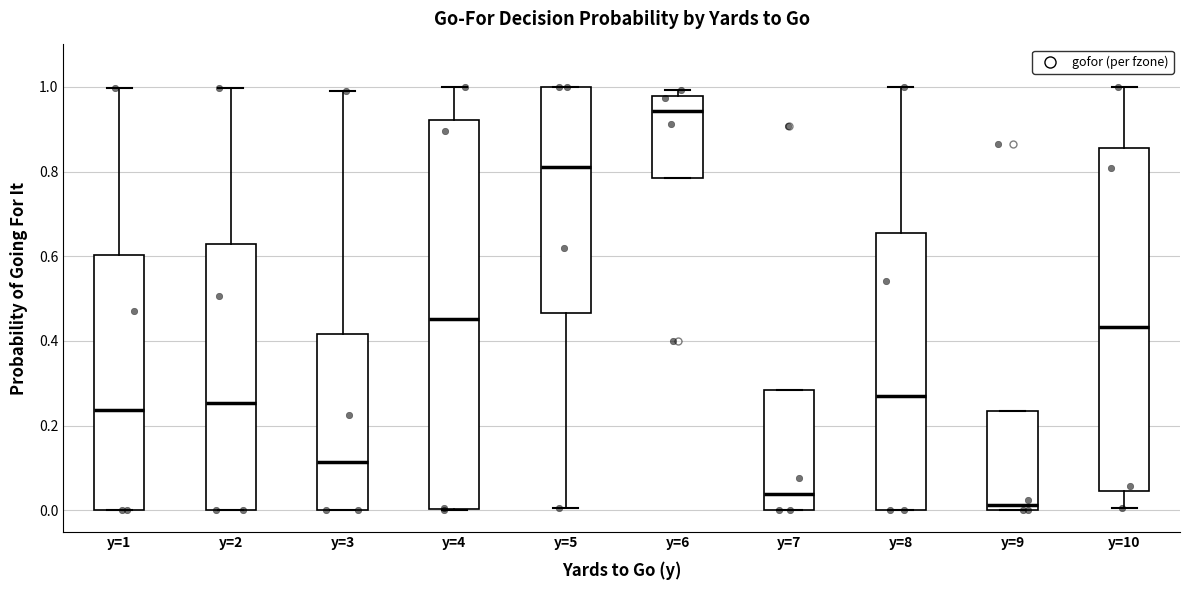

Reading left to right, read every box against the y-axis: the position of its median line, the range the box covers, and the ends of its whiskers. The values are not printed on the chart, so give them approximately, as read against the axis.

y=1: median 0.24, box 0.00 to 0.60, whiskers 0.00 to 1.00
y=2: median 0.26, box 0.00 to 0.62, whiskers 0.00 to 1.00
y=3: median 0.12, box 0.00 to 0.42, whiskers 0.00 to 1.00
y=4: median 0.46, box 0.00 to 0.92, whiskers 0.00 to 1.00
y=5: median 0.82, box 0.46 to 1.00, whiskers 0.00 to 1.00
y=6: median 0.94, box 0.78 to 0.98, whiskers 0.78 to 1.00
y=7: median 0.04, box 0.00 to 0.28, whiskers 0.00 to 0.28
y=8: median 0.28, box 0.00 to 0.66, whiskers 0.00 to 1.00
y=9: median 0.02, box 0.00 to 0.24, whiskers 0.00 to 0.24
y=10: median 0.44, box 0.04 to 0.86, whiskers 0.00 to 1.00